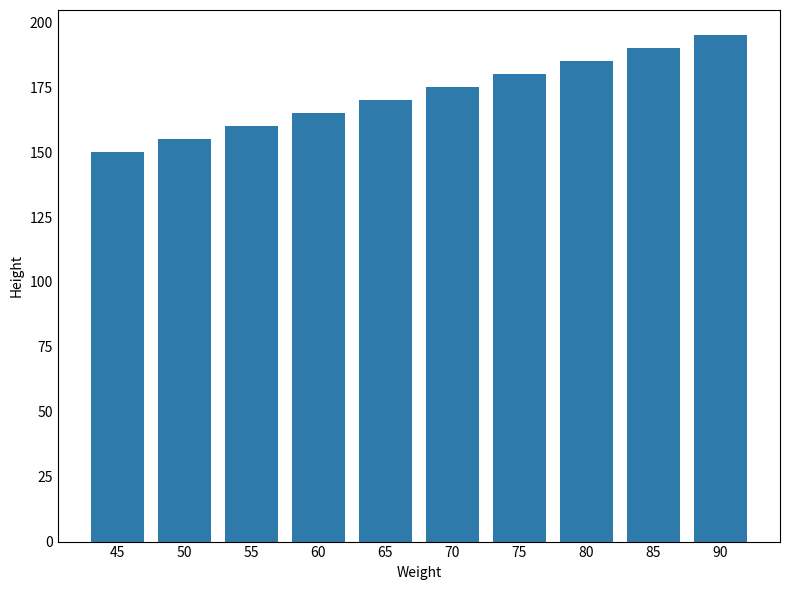

How many series are shown in this chart?

1